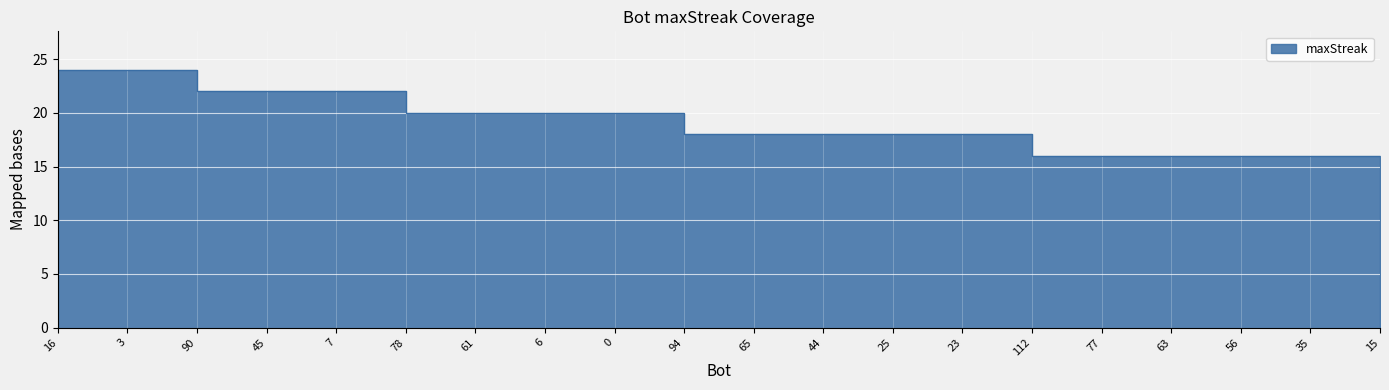

What is the sum of the values at 65 and 23?

36